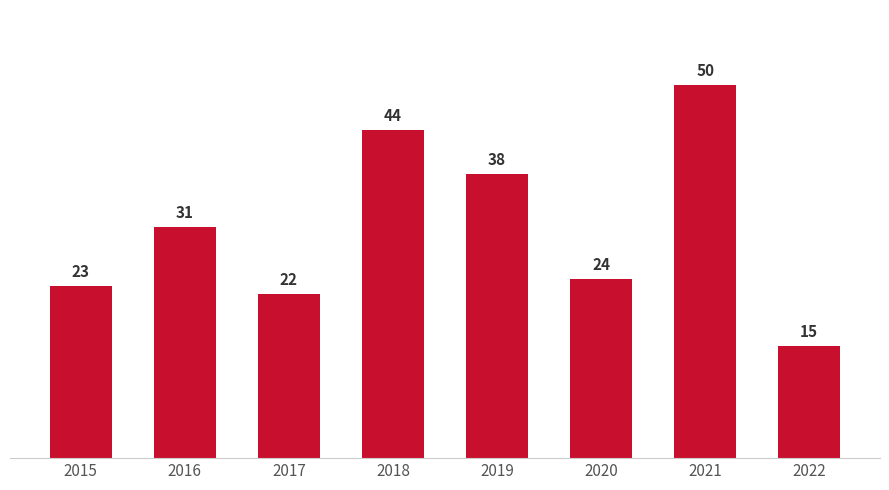

How many series are shown in this chart?

1